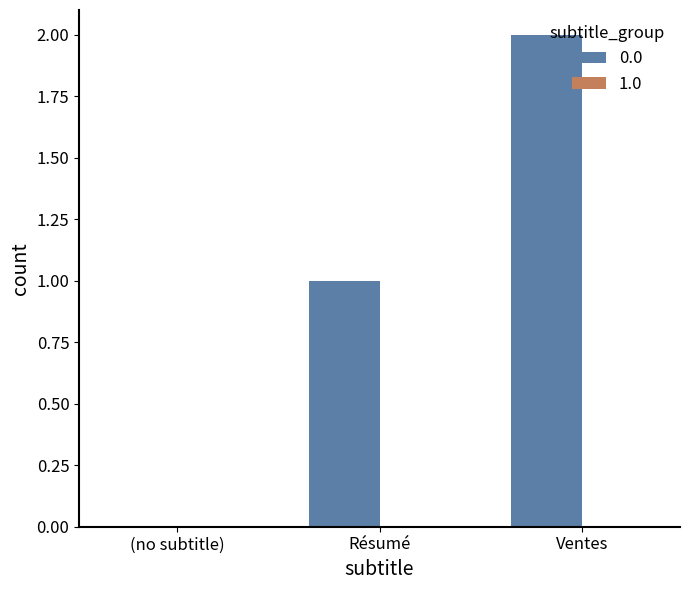

At which category does the chart reach its peak across all series?

Ventes